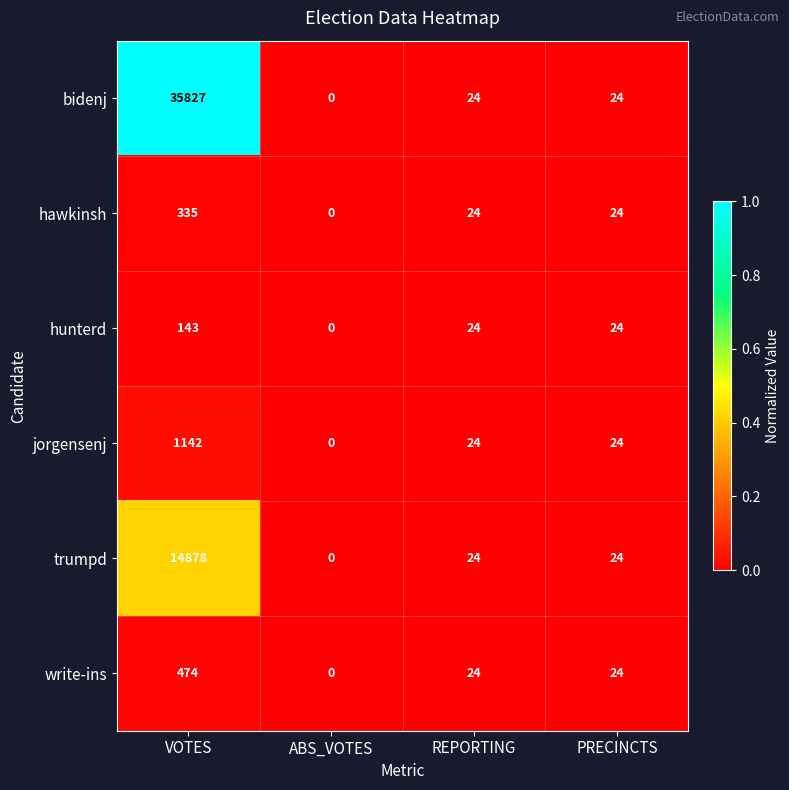

Which series has the widest spread of values?

bidenj